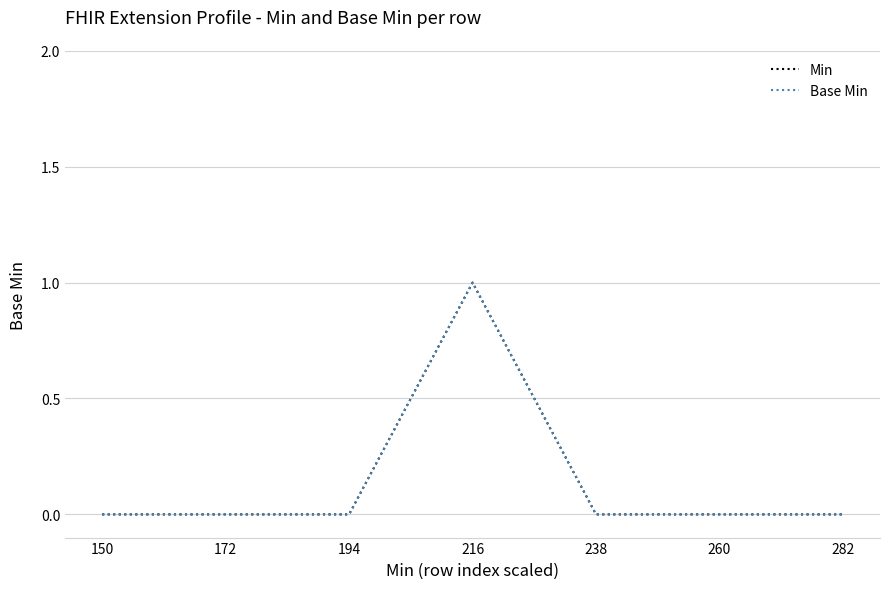

Does the chart display data point markers on the line(s)?

No